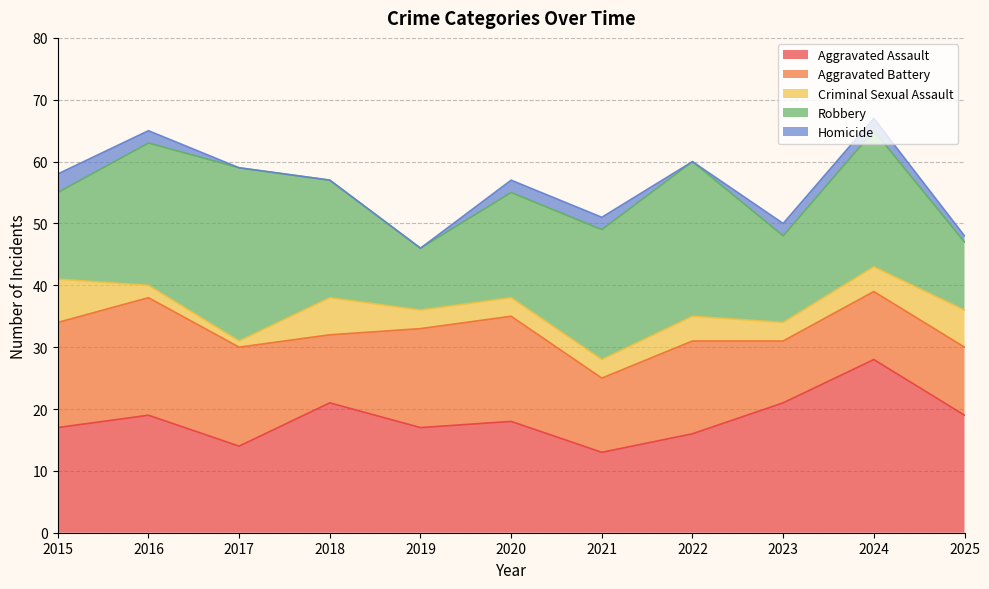

At which label is Aggravated Assault closest to 20?

2016